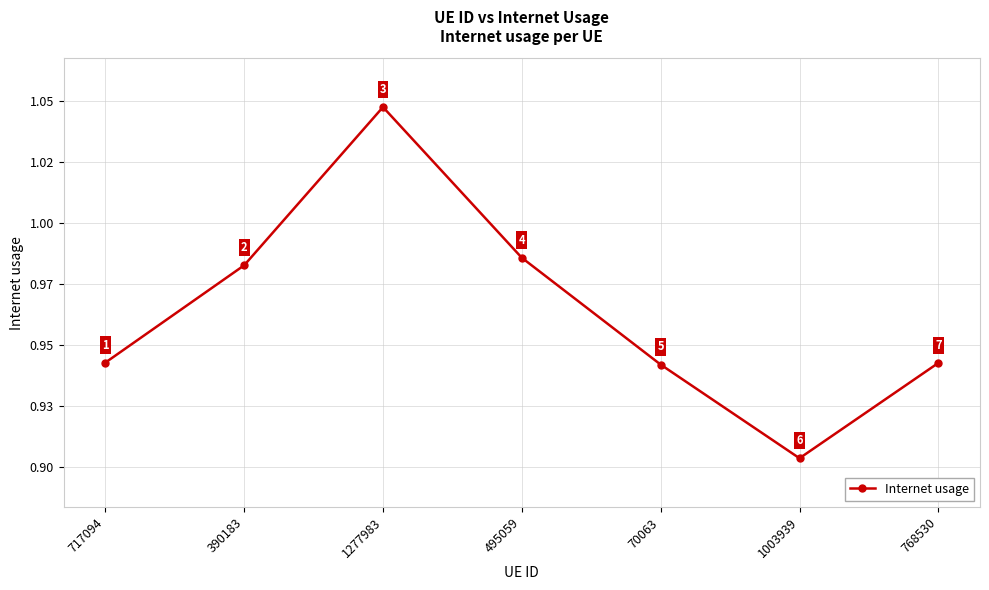

Does the chart have visible grid lines?

Yes